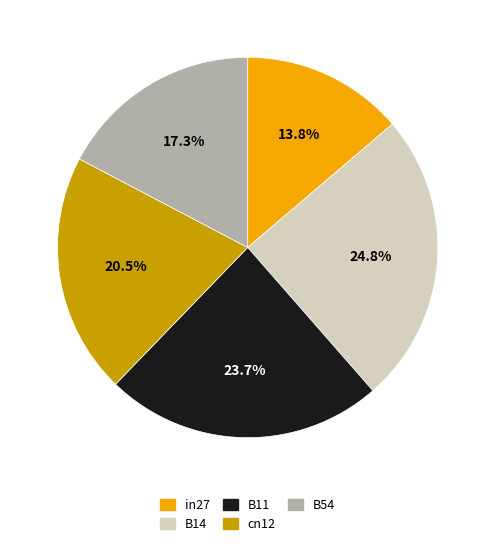

What is the smallest slice in the pie chart?

in27